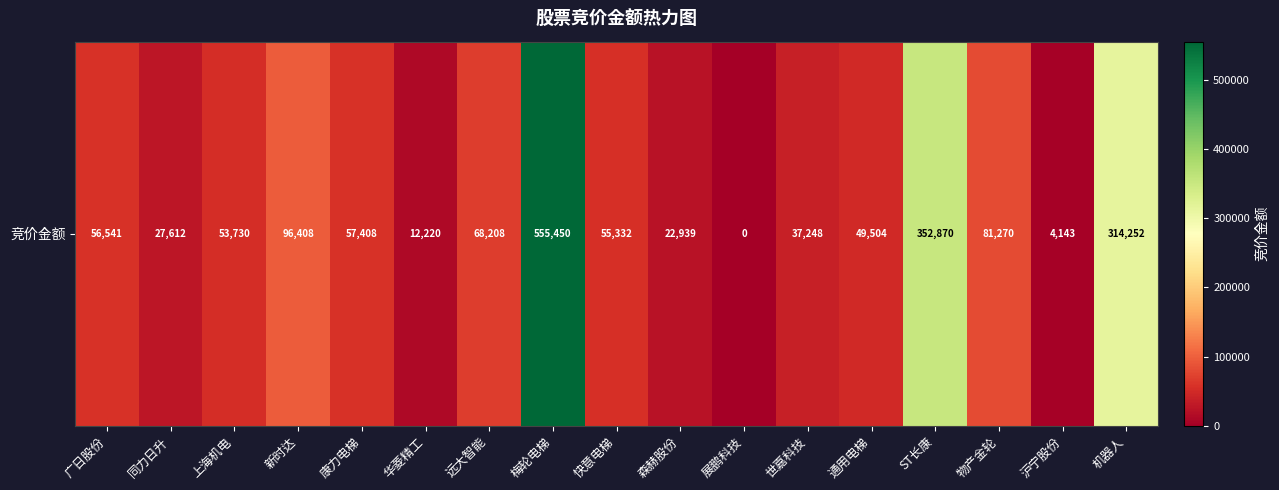

How many values are above zero?

16